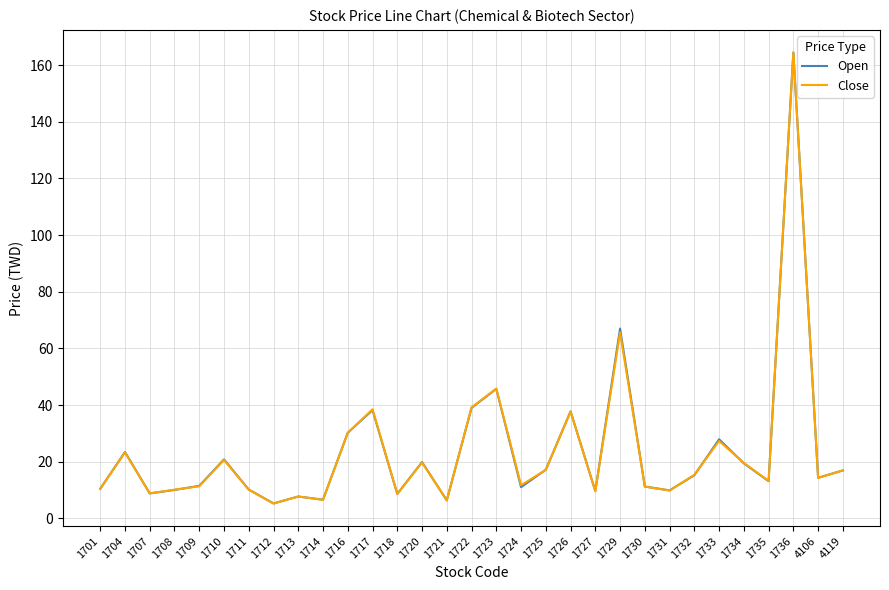

What are all the series names shown in the legend?

Open, Close